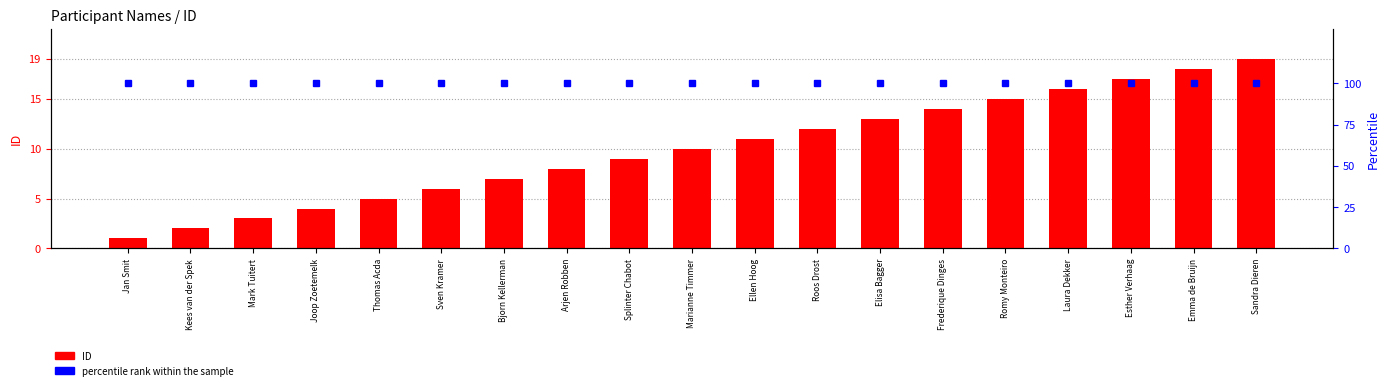

Reading right to left, transcribe all the data shown in this chart.

ID: 19	18	17	16	15	14	13	12	11	10	9	8	7	6	5	4	3	2	1
percentile rank within the sample: 100	100	100	100	100	100	100	100	100	100	100	100	100	100	100	100	100	100	100